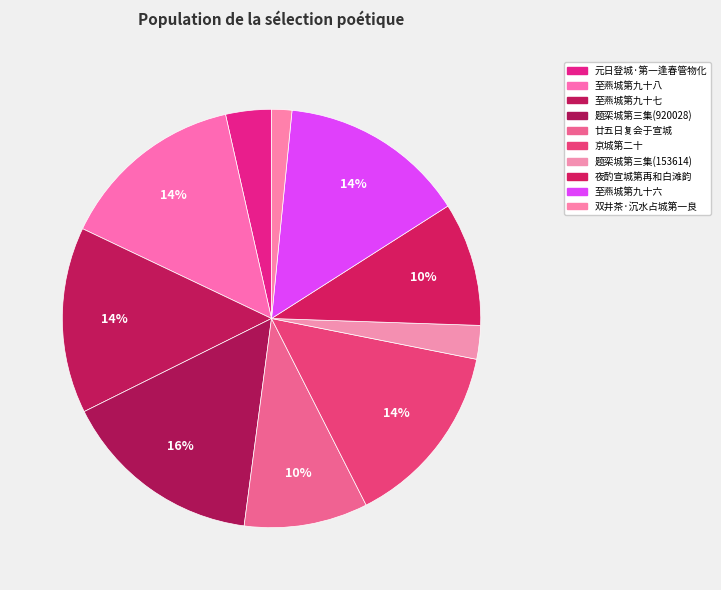

To the nearest percent, what is the difference between the 元日登城·第一逢春管物化 and 夜酌宣城第再和白滩韵 slice percentages?

6%